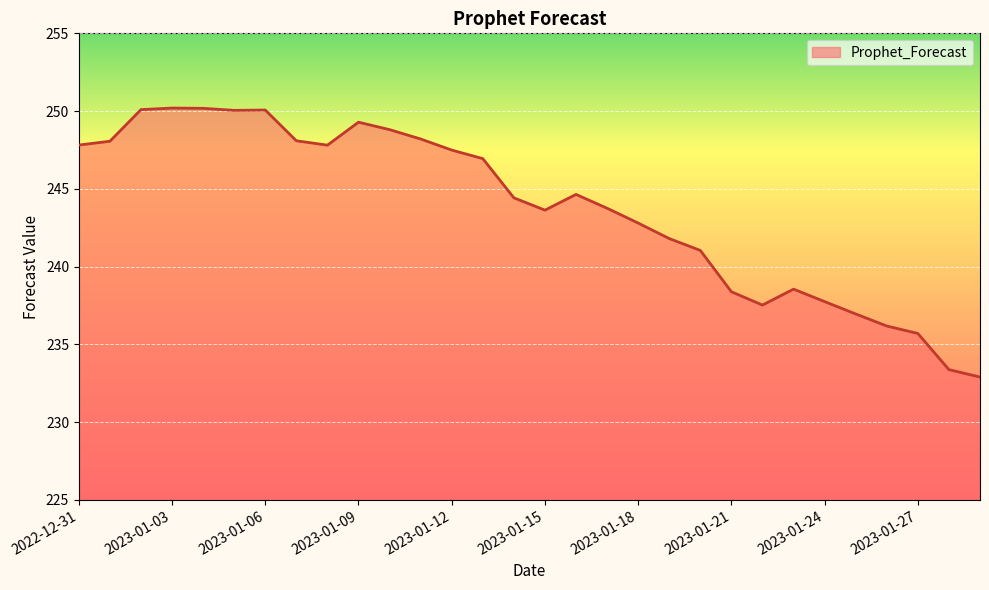

What is the minimum value shown in the chart?

232.9